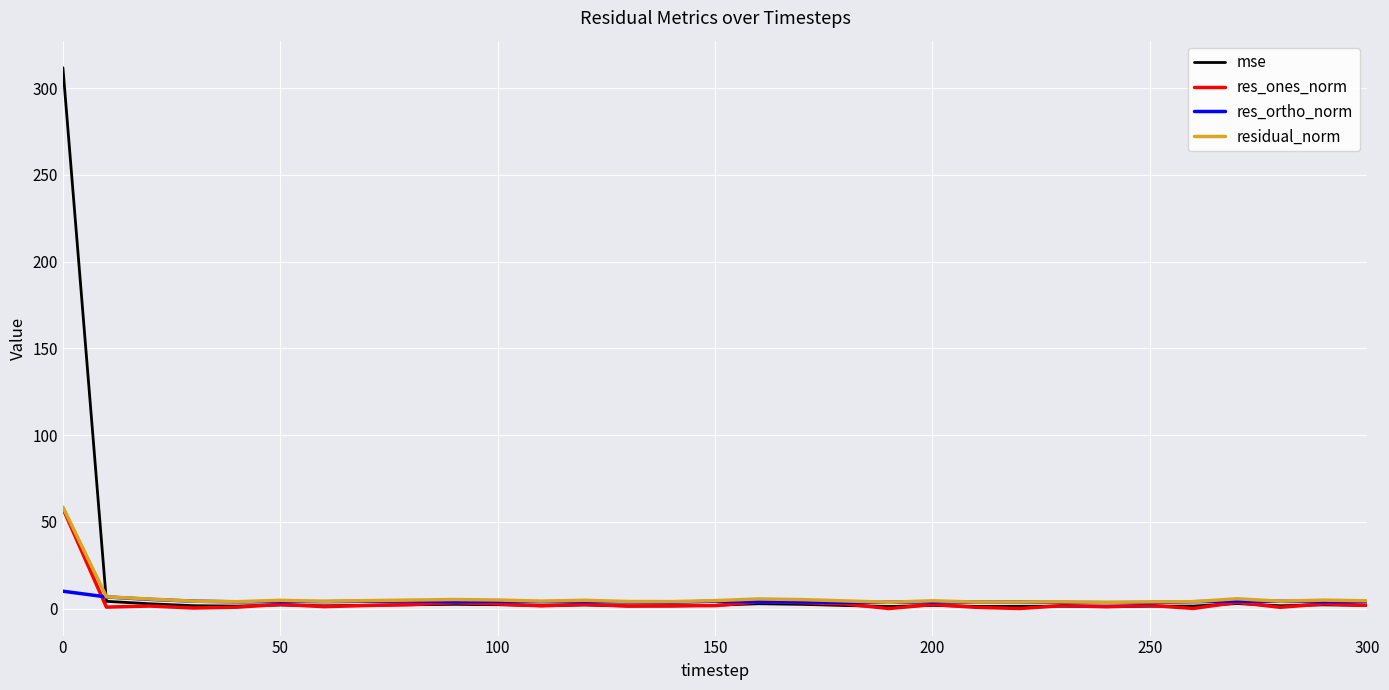

Which series has the widest spread of values?

mse